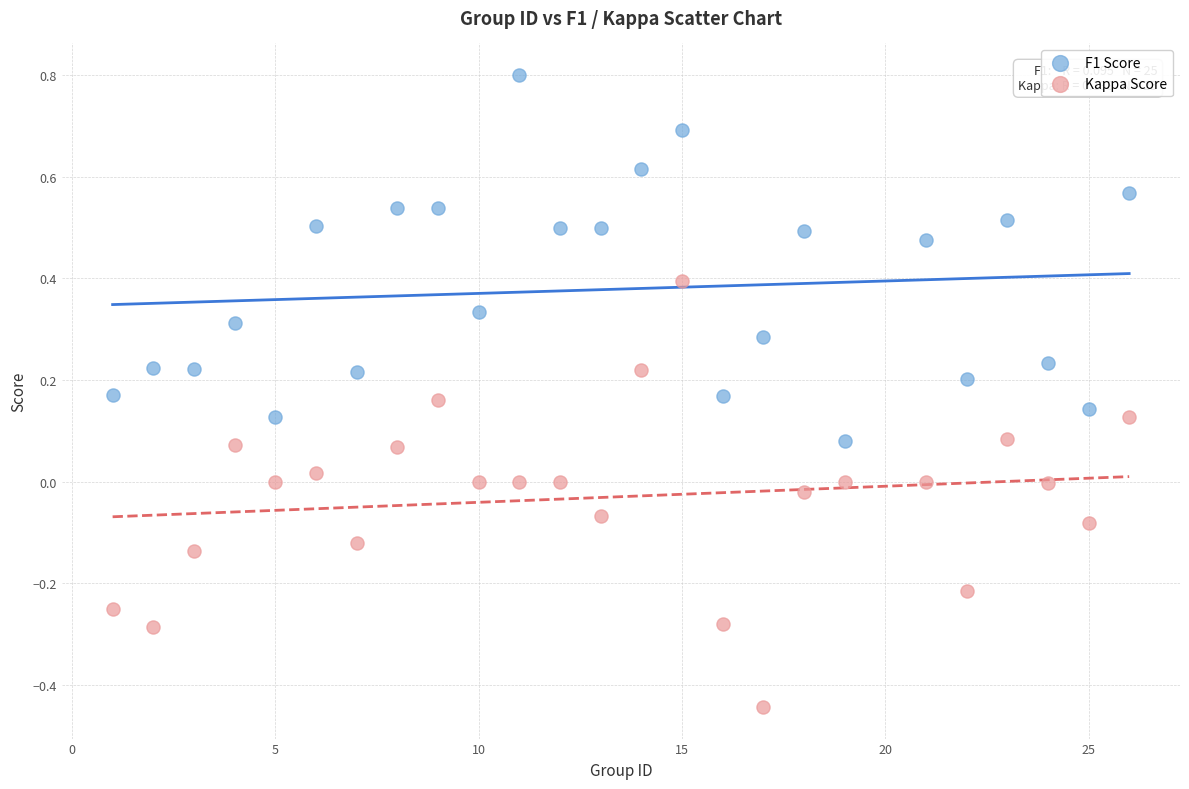

Across all data points, what is the range of Y values (max minus min)?

1.2